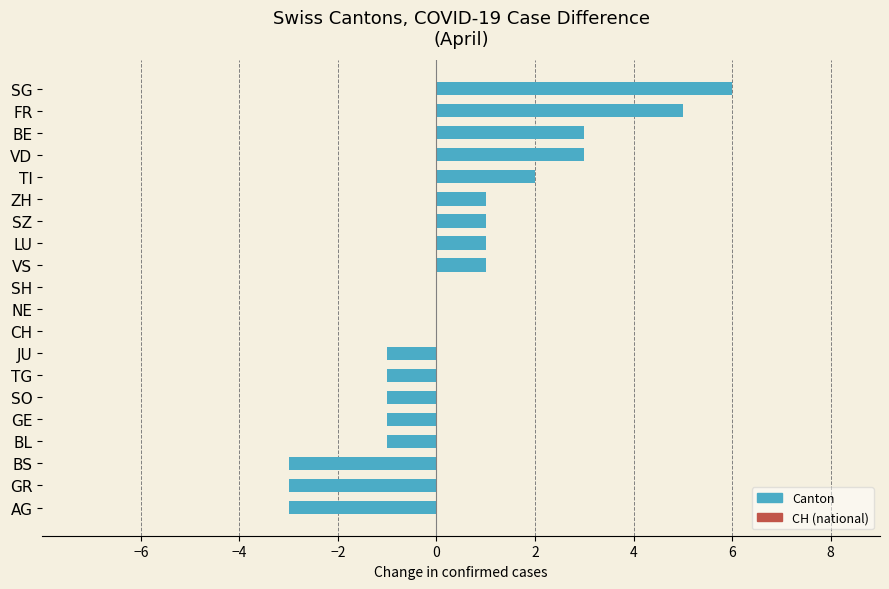

What is the sum of all values?

9